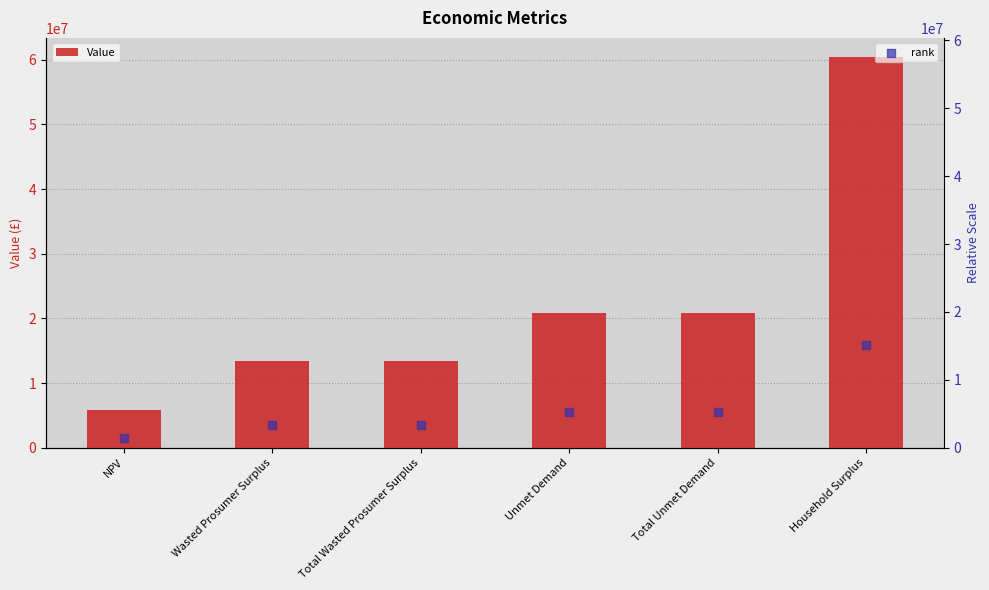

What are all the series names shown in the legend?

Value, rank